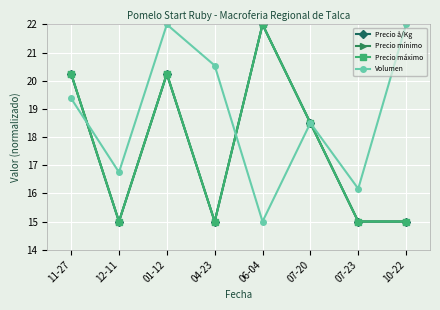

Which category has the highest value in the Precio å/Kg series?

06-04